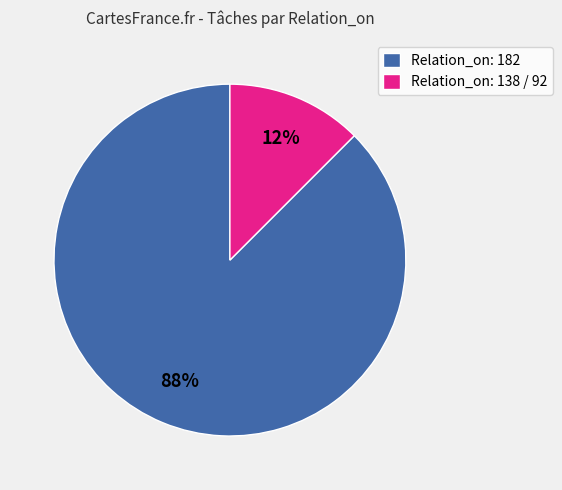

To the nearest percent, what is the combined percentage of Relation_on: 138 / 92 and Relation_on: 182?

100%